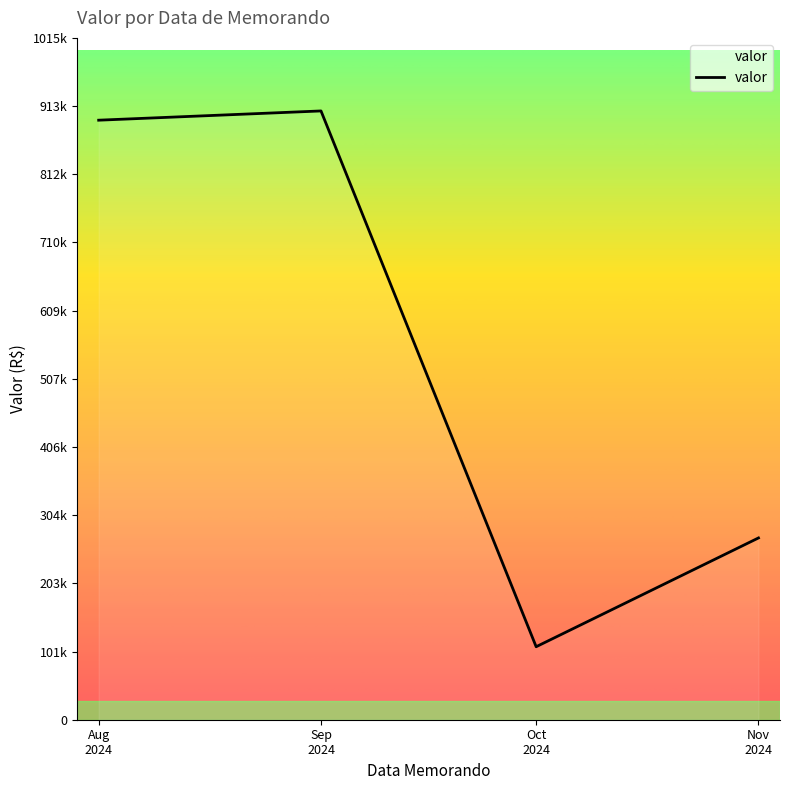

Rank the categories by value from lowest to highest.

Oct
2024, Nov
2024, Aug
2024, Sep
2024